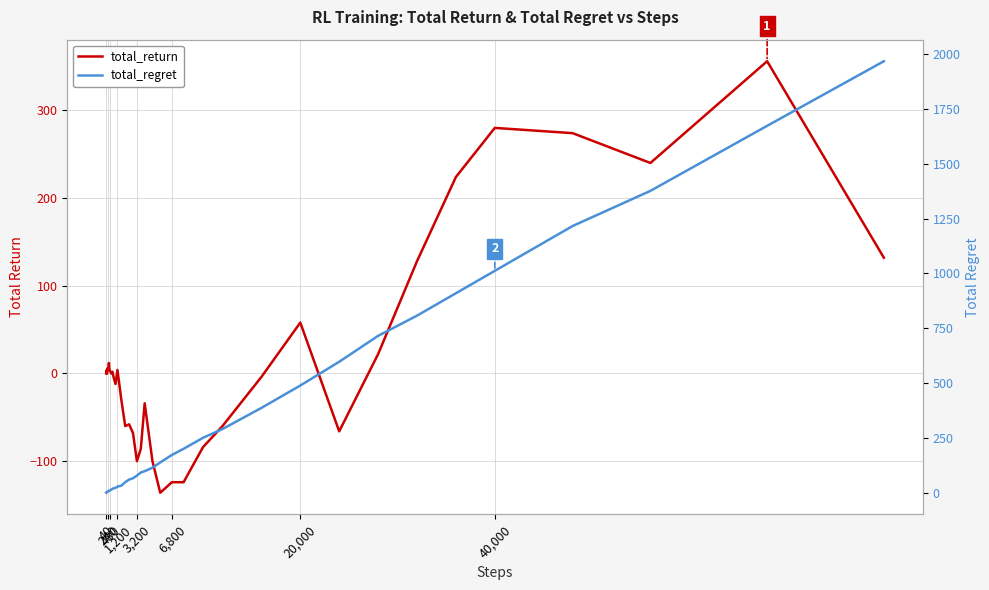

What is the lowest value of the total_return series?

-136